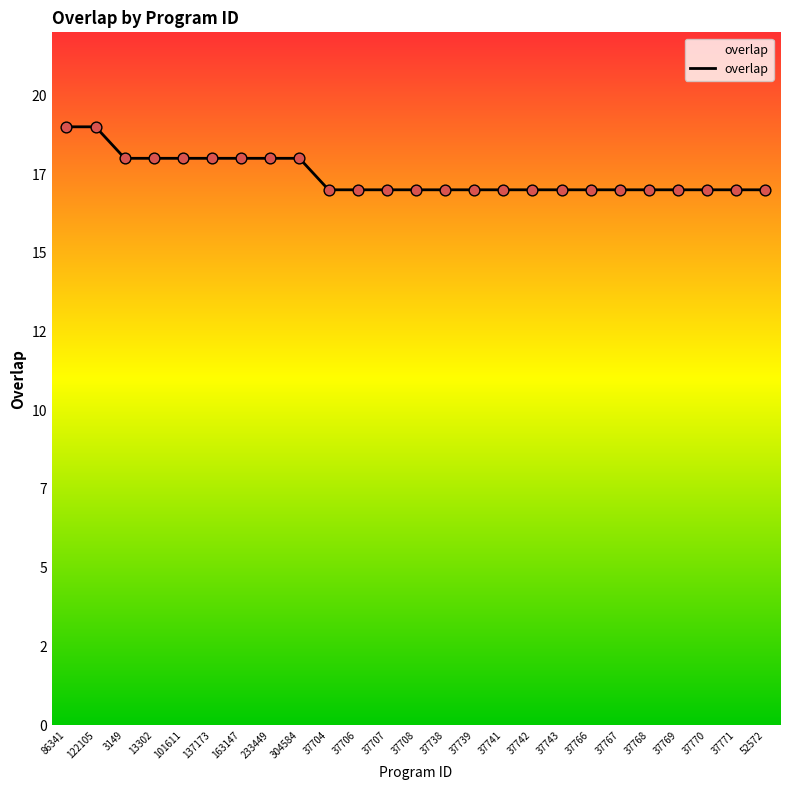

What is the change in value from 13302 to 37741?

-1